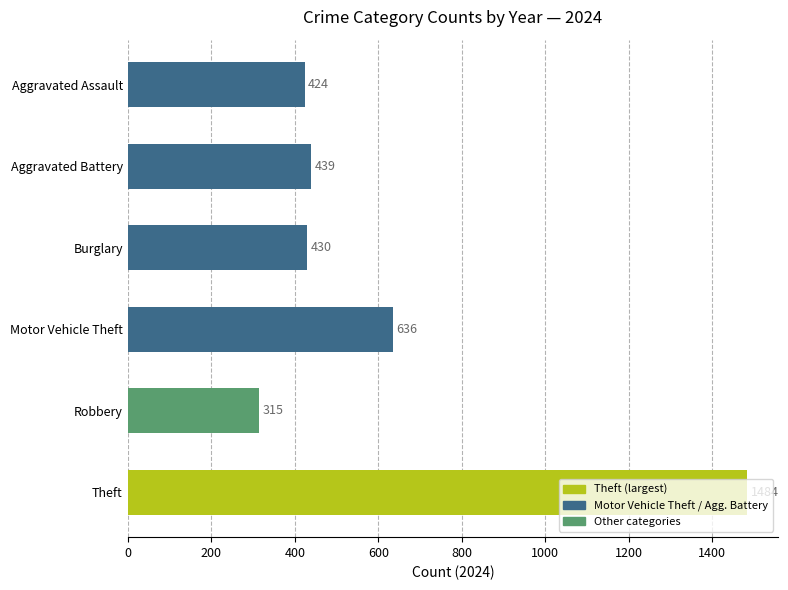

What is the sum of the values at Motor Vehicle Theft and Aggravated Assault?

1060